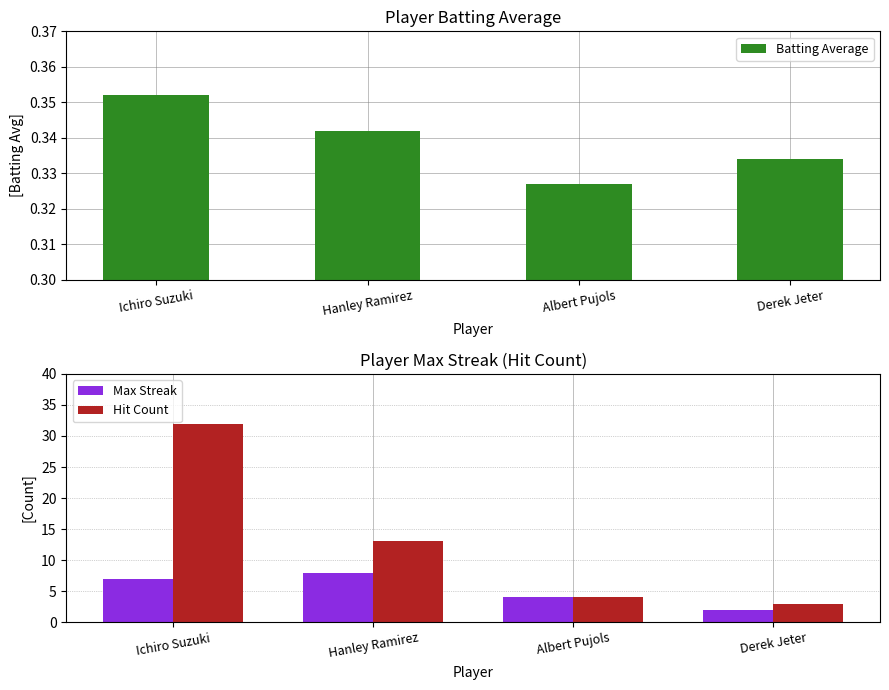

What is the difference between the highest and lowest values at Derek Jeter?

2.7